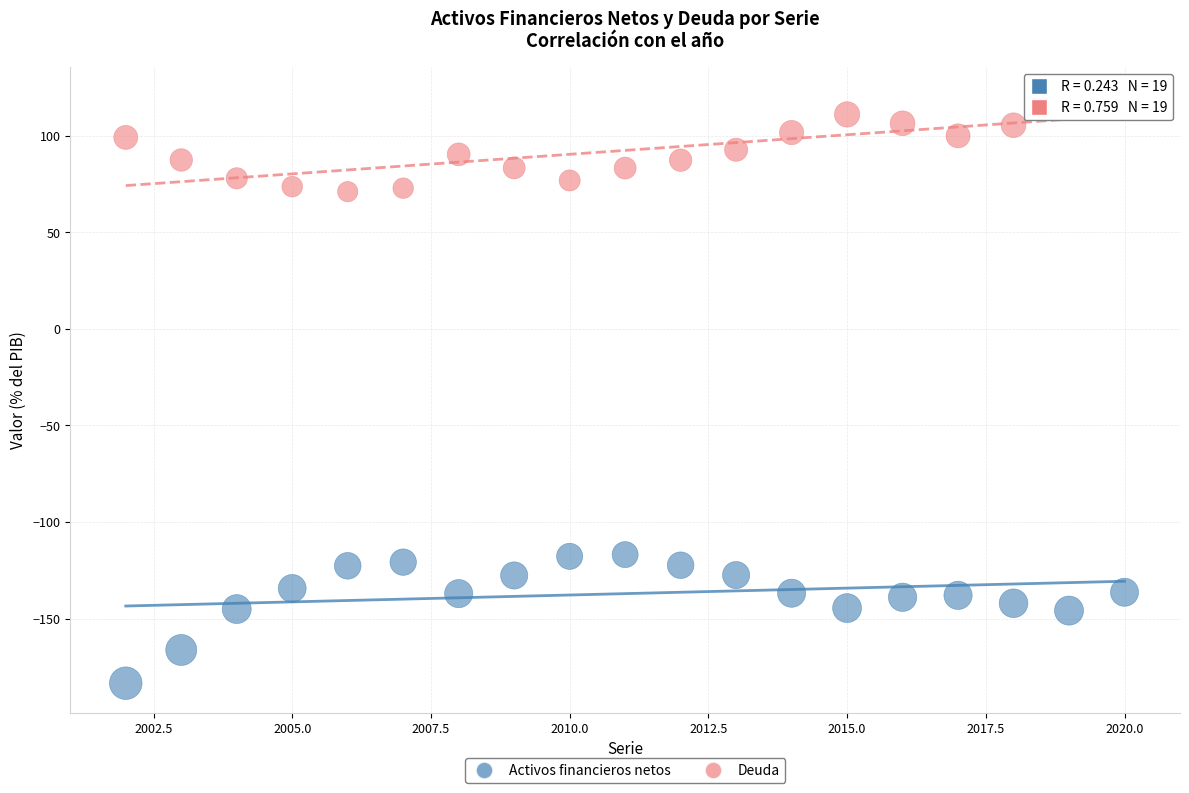

Which series has the widest spread of Y values?

Activos financieros netos